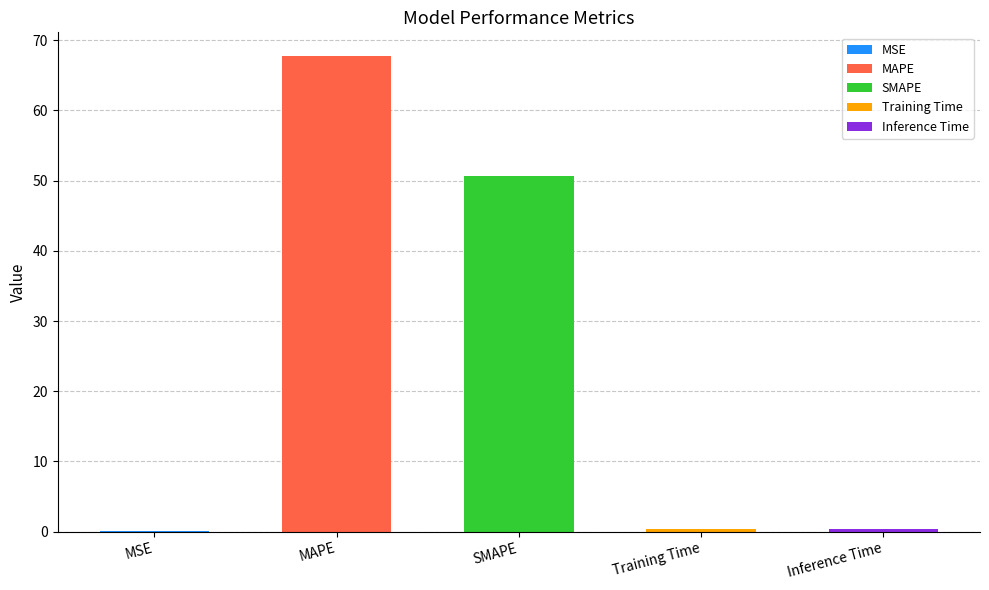

What position from the left is MSE?

1